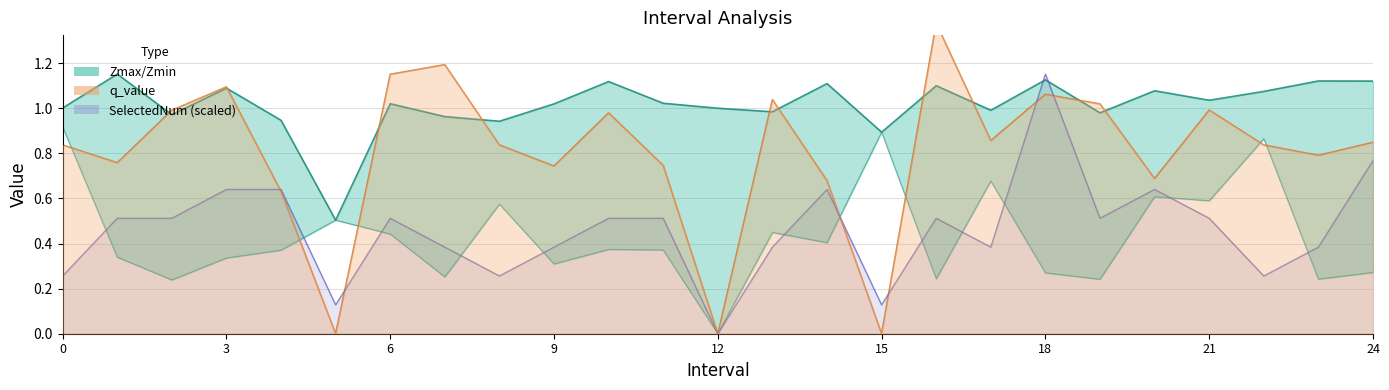

What is the value of the SelectedNum point at the 10th from the left?

0.4